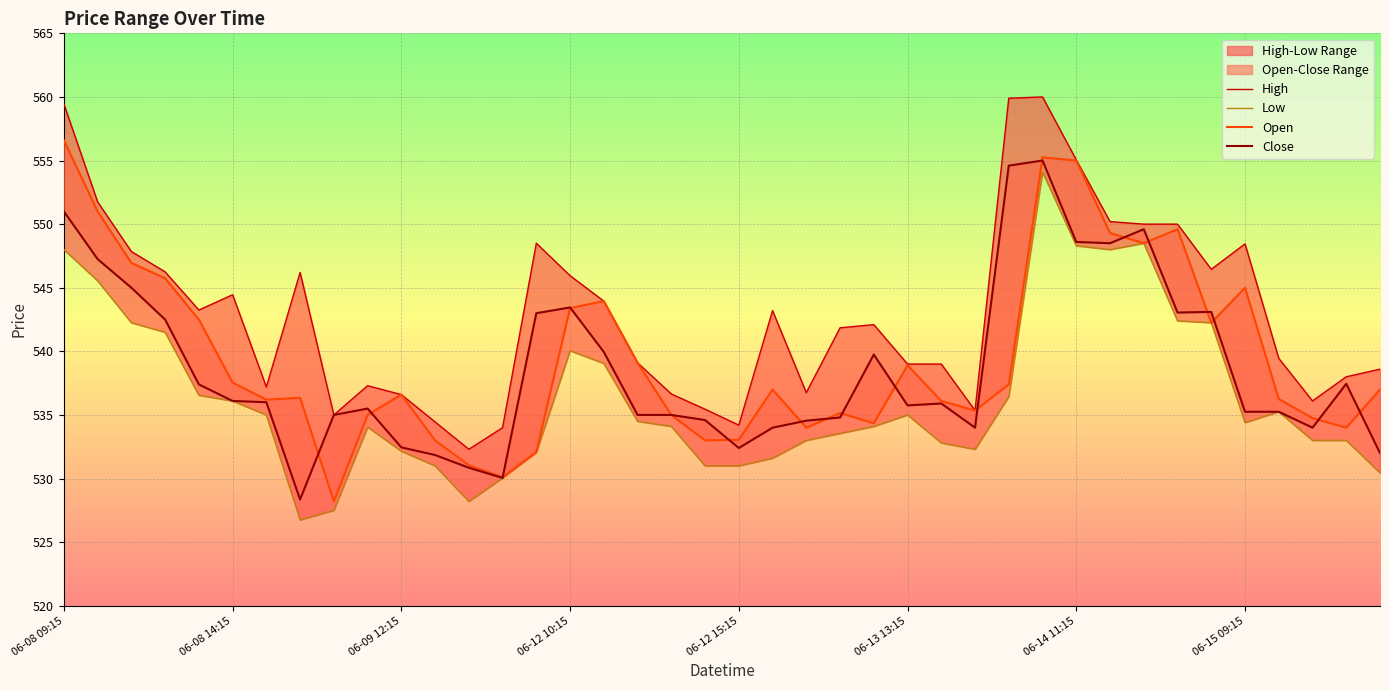

True or false: Low and High intersect in this chart.

False